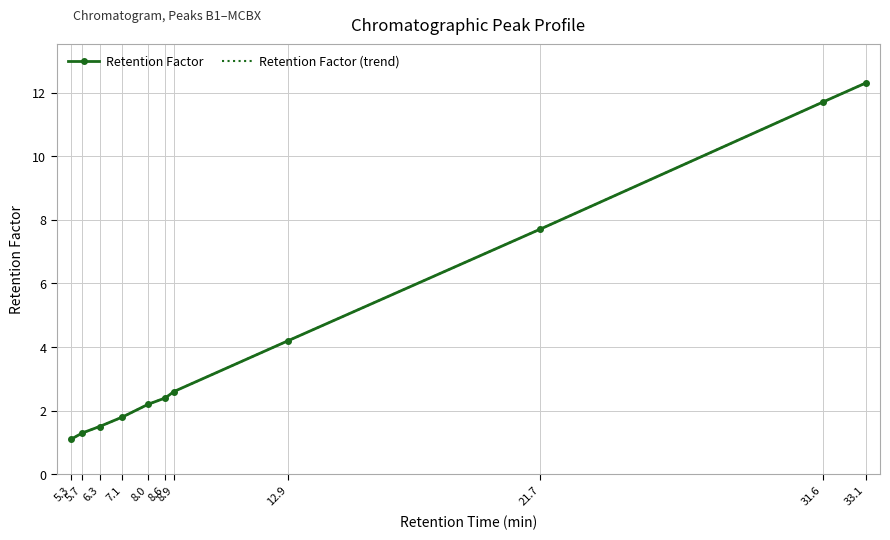

Where does the Retention Factor (trend) series first go above 2?

8.0